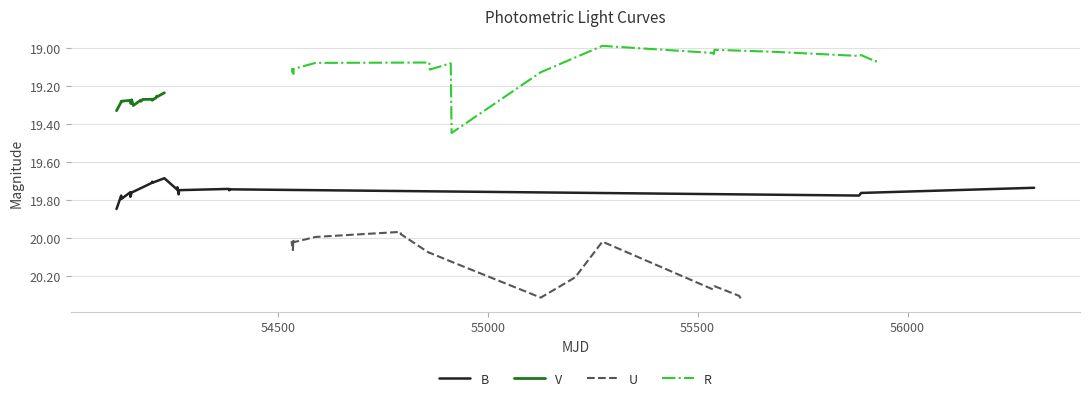

Does the chart have visible grid lines?

Yes